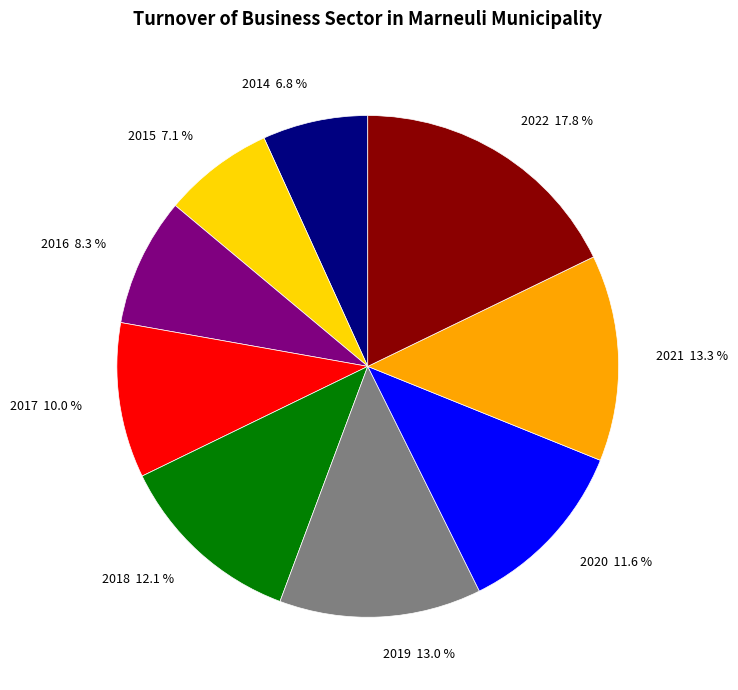

What percentage is the 2019 slice, to the nearest percent?

13%